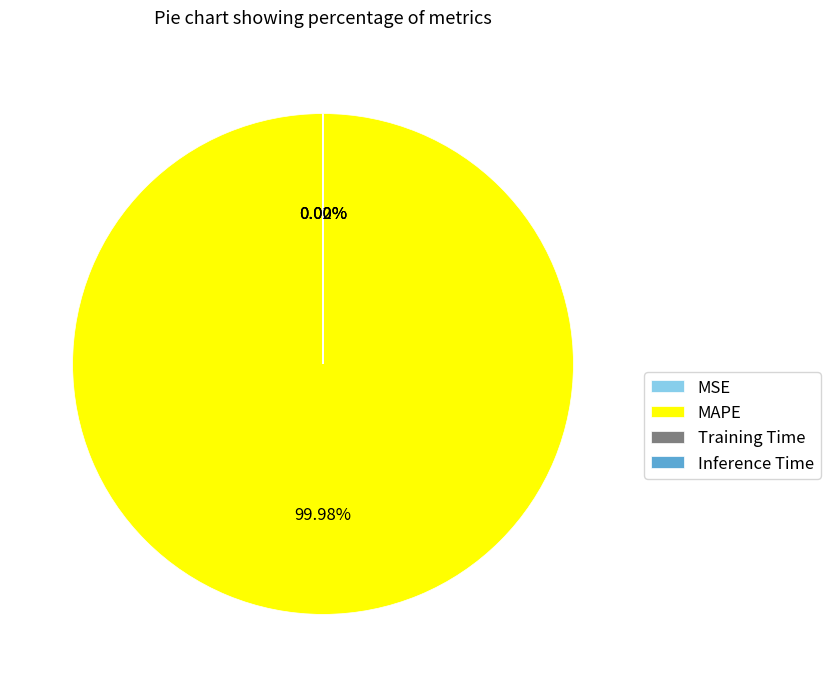

What percentage is the MAPE slice, to the nearest percent?

100%